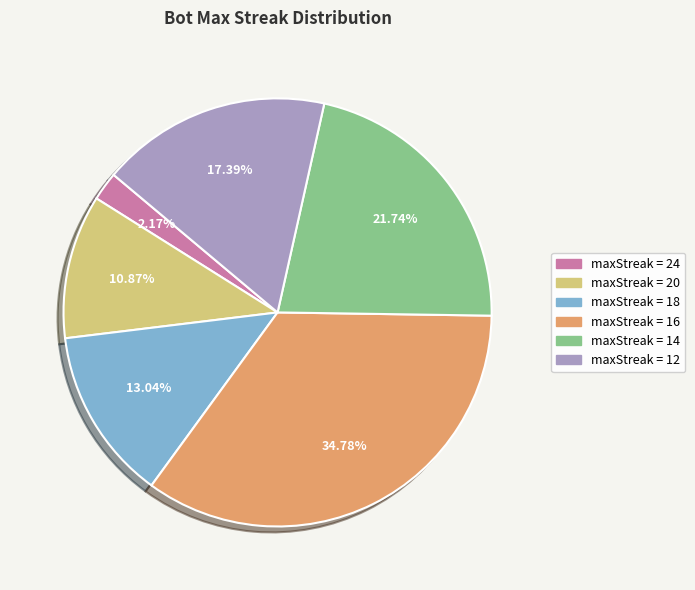

Is there any slice that represents more than half of the pie?

No